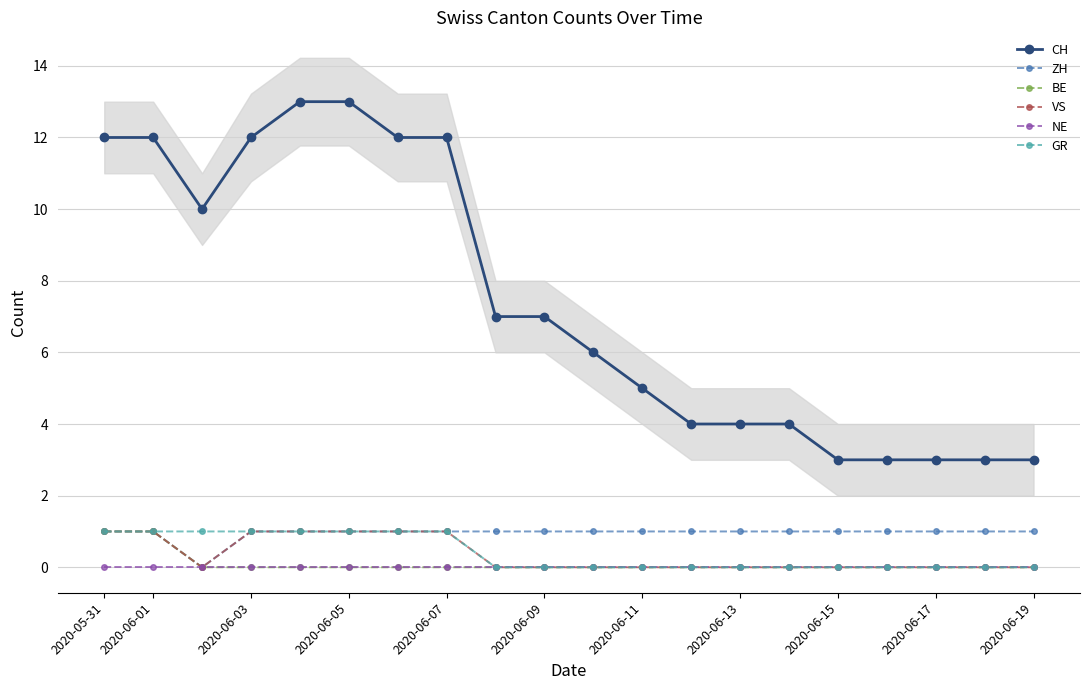

The value of VS at 2020-06-03 is 1. True or false?

True